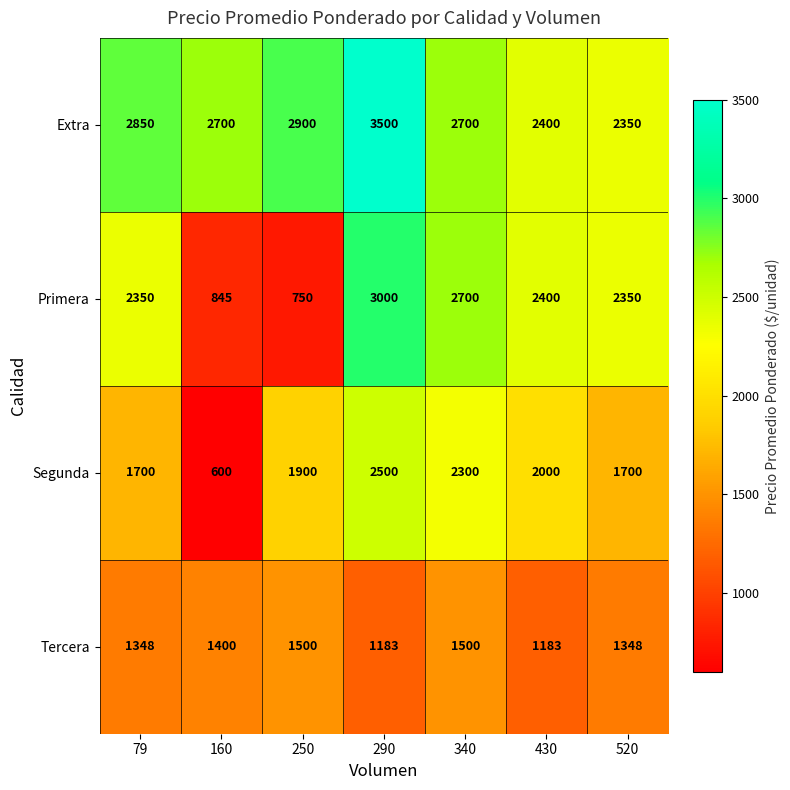

Reading right to left, what are all the values shown in this chart?

Extra: 2350	2400	2700	3500	2900	2700	2850
Primera: 2350	2400	2700	3000	750	845	2350
Segunda: 1700	2000	2300	2500	1900	600	1700
Tercera: 1348	1183	1500	1183	1500	1400	1348